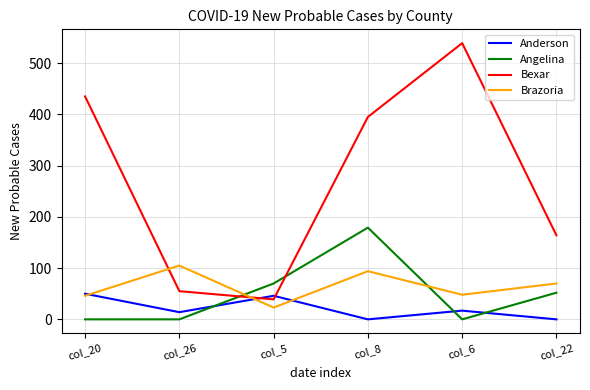

What is the maximum value shown in the chart?

539